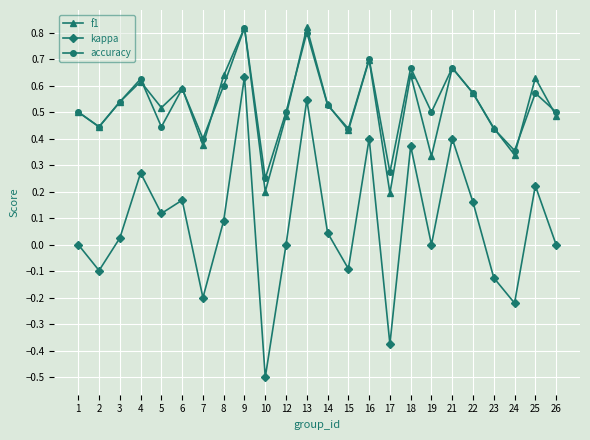

The value of accuracy at 4 is 0.6. True or false?

True